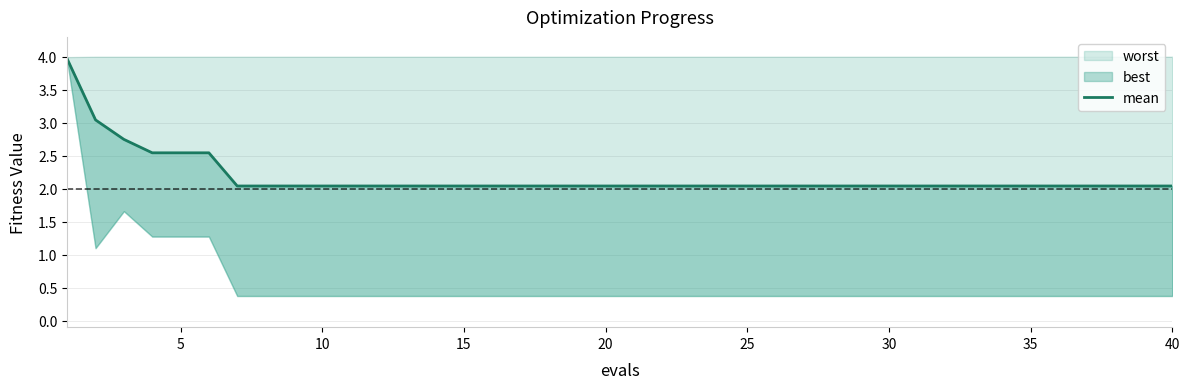

What is the greatest value displayed?

4.0